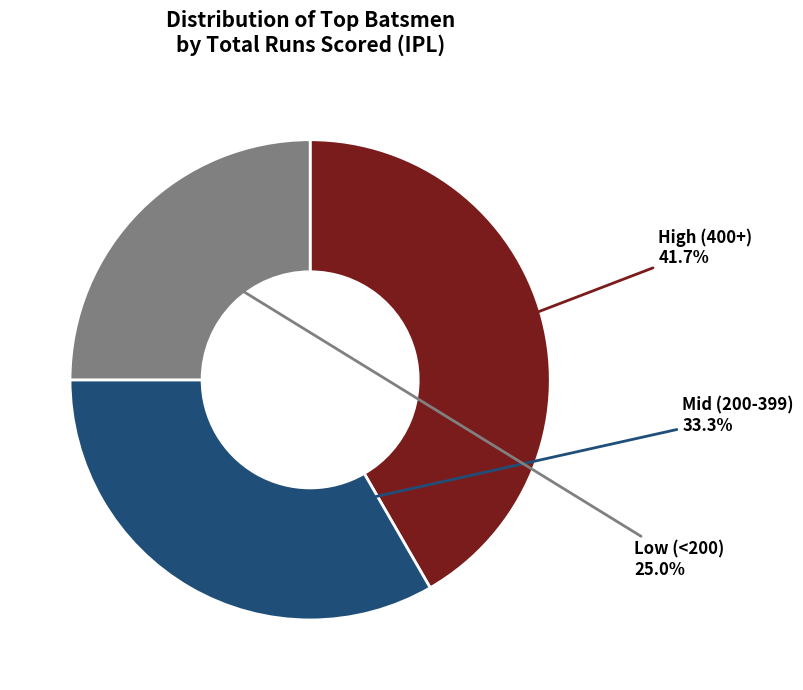

Is there any slice that represents more than half of the pie?

No